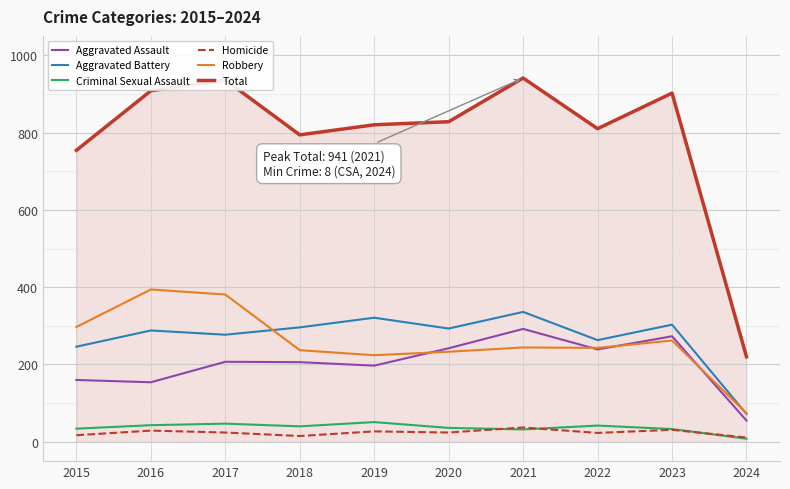

What is the difference between the maximum and minimum values in the Robbery series?

320